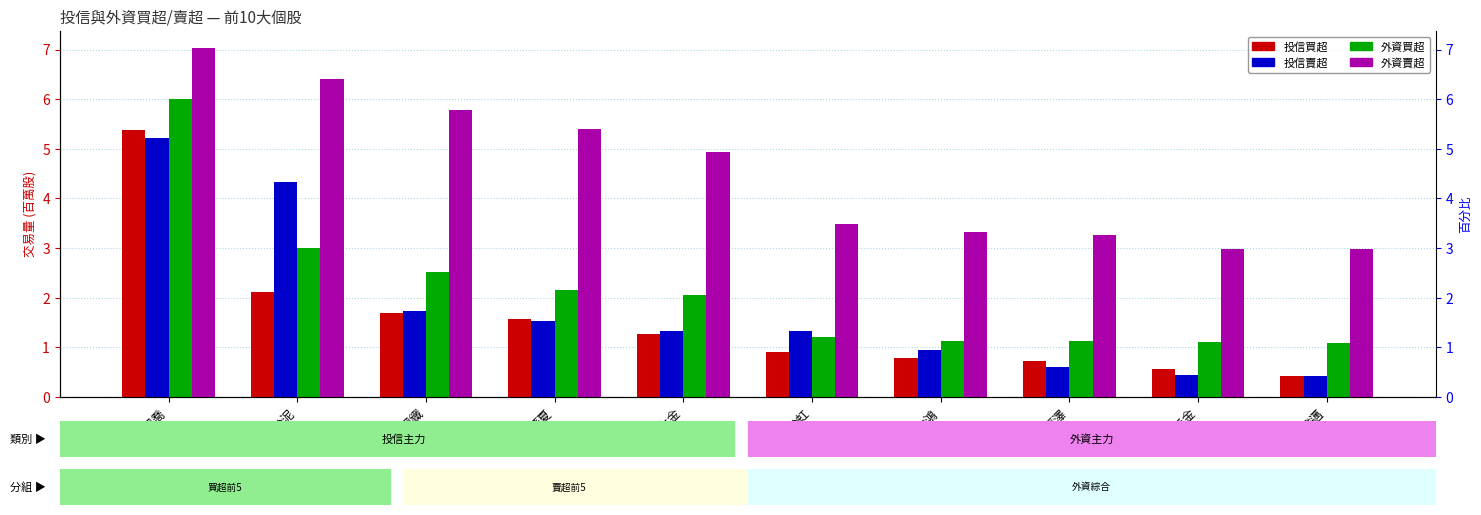

What is the difference between the second highest and second lowest values in the 投信買超 series?

1.6